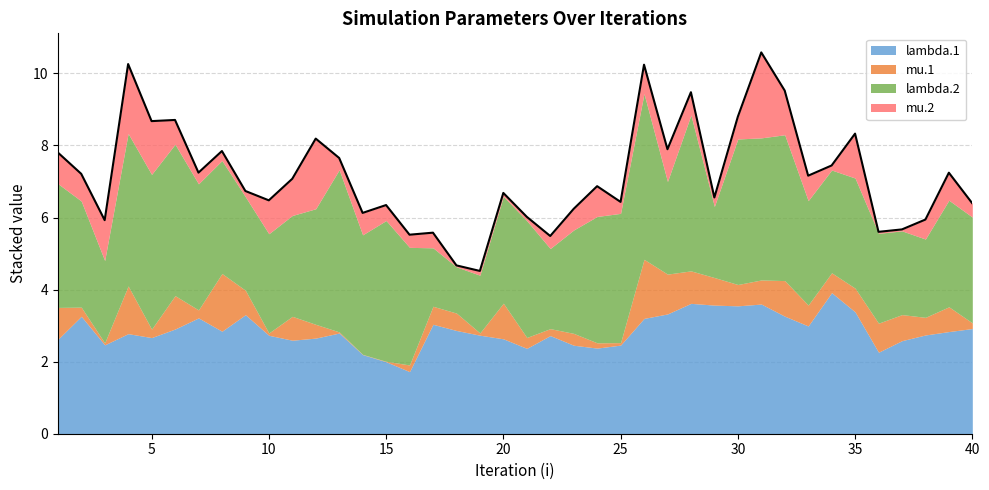

Where is the first local maximum for mu.2?

4